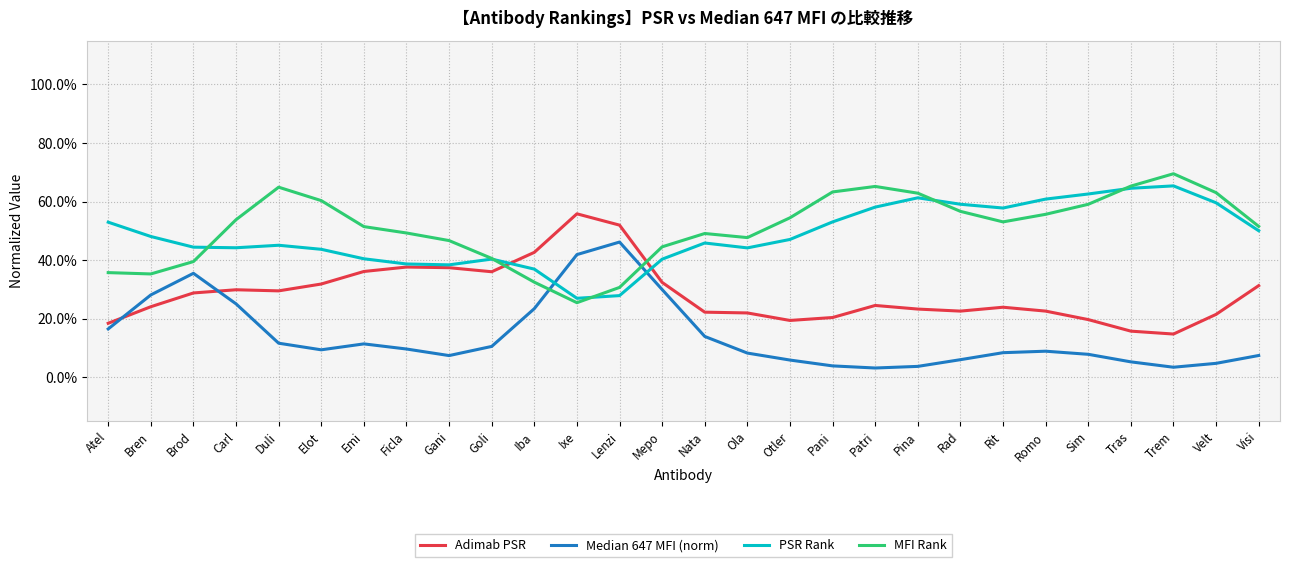

Does the chart display data point markers on the line(s)?

No